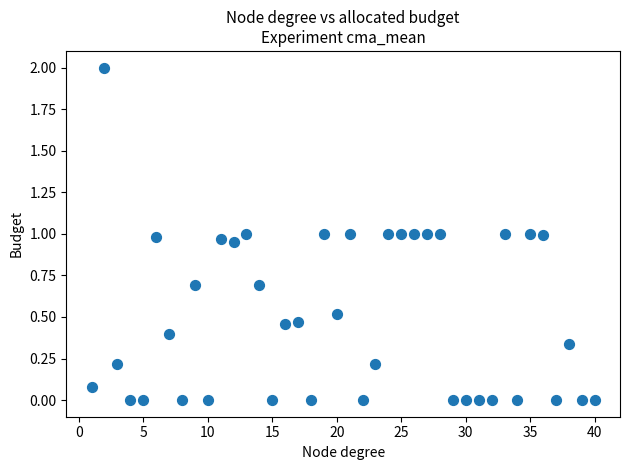

What is the range of Y values (max minus min)?

2.0